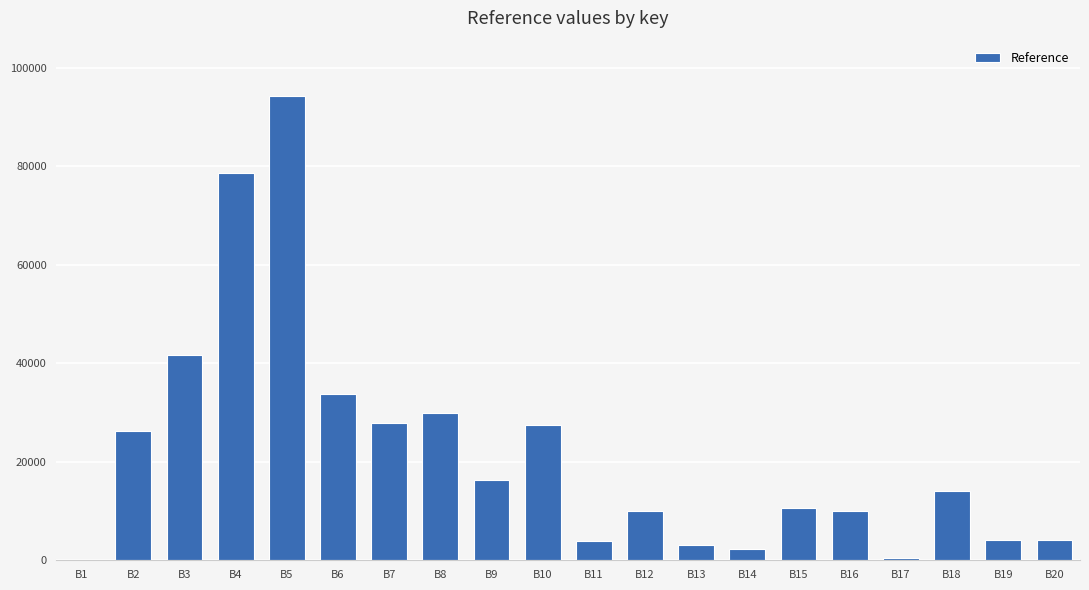

At which category does the chart reach its peak across all series?

B5